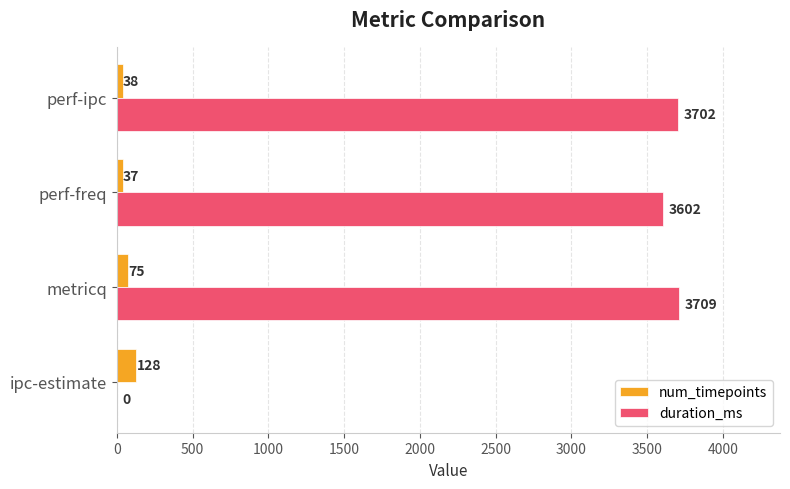

At which category is the sum across all series the highest?

metricq